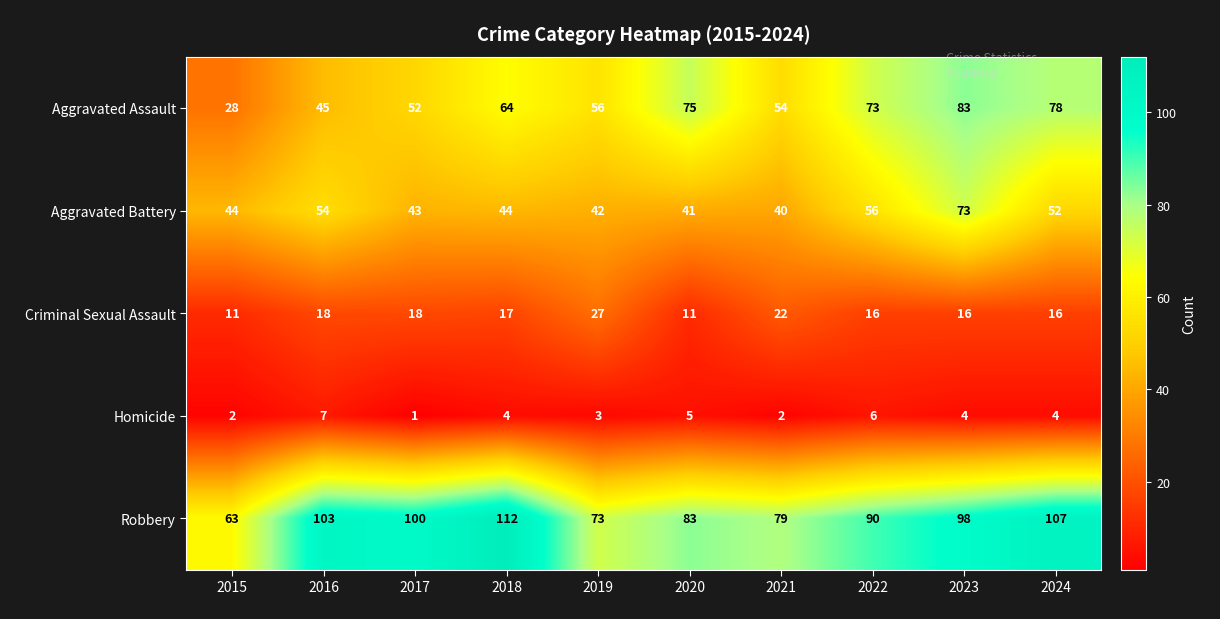

Rank the series at 2024 from lowest to highest value.

Homicide, Criminal Sexual Assault, Aggravated Battery, Aggravated Assault, Robbery